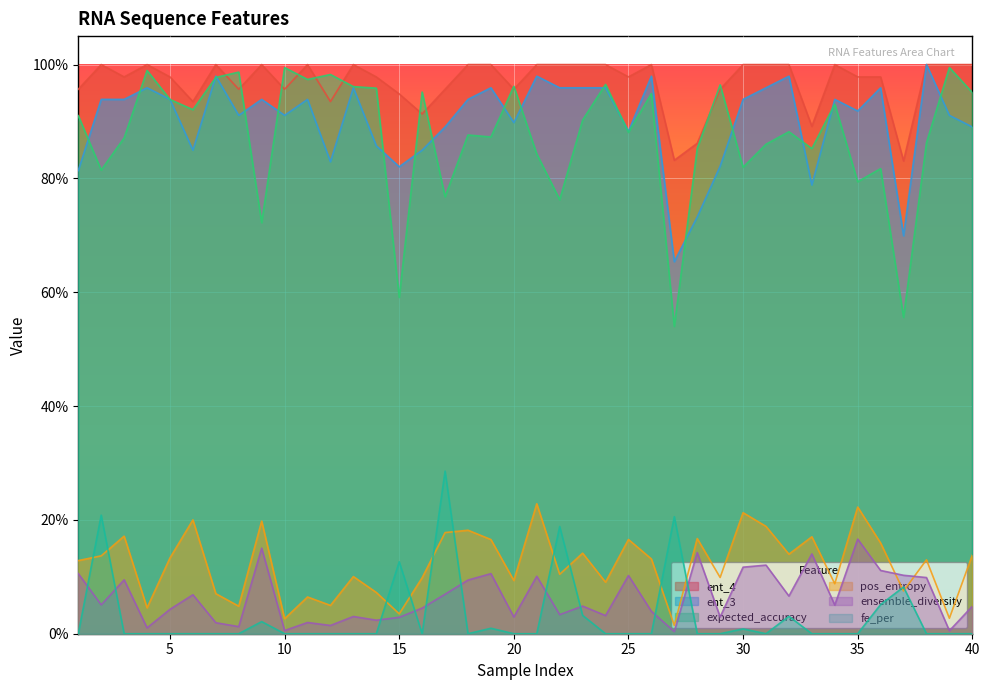

What are all the series names shown in the legend?

ent_4, ent_3, expected_accuracy, pos_entropy, ensemble_diversity, fe_per